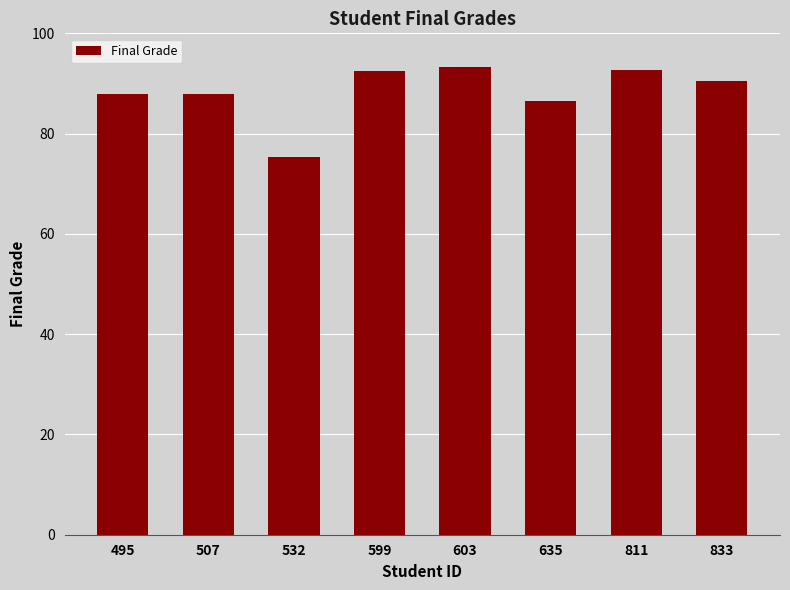

What is the minimum value shown in the chart?

75.3